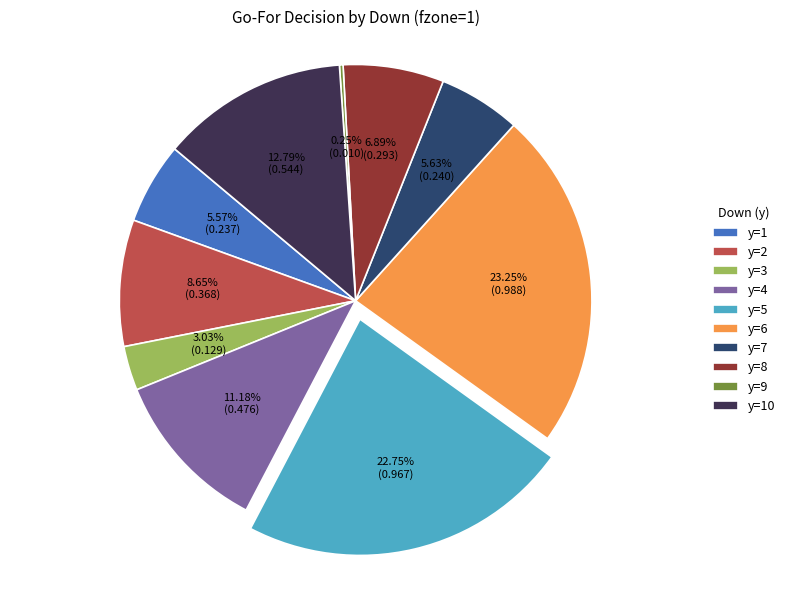

Between y=10 and y=4, which is larger?

y=10